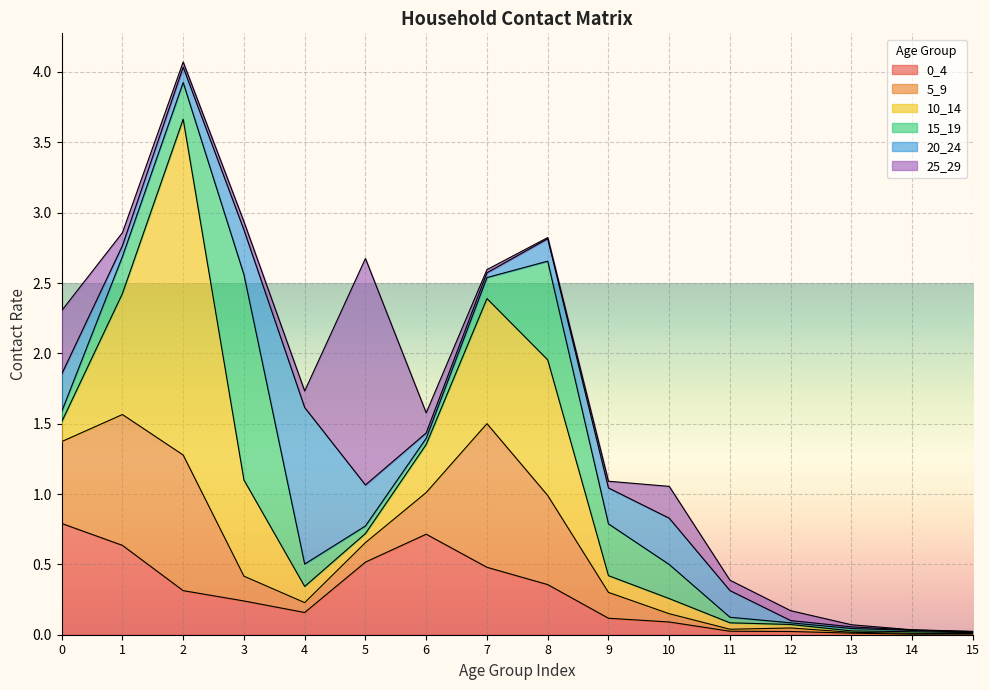

Rank the categories by 15_19 value from lowest to highest.

15, 14, 12, 13, 11, 6, 5, 0, 7, 4, 10, 2, 1, 9, 8, 3